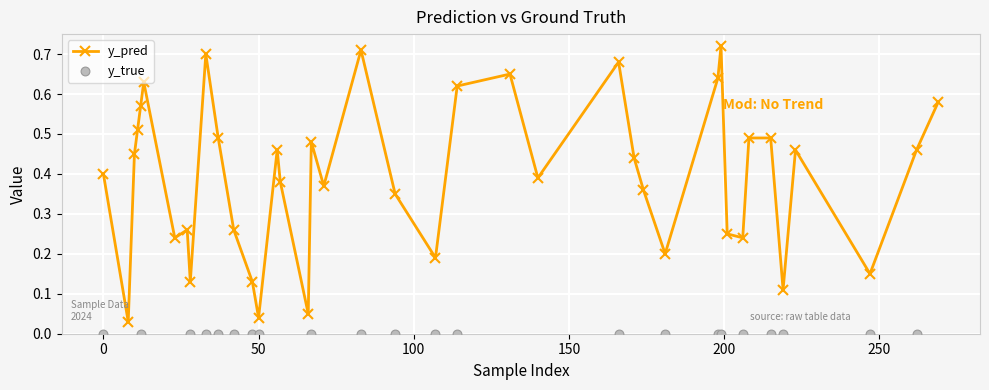

What are all the series names shown in the legend?

y_pred, y_true